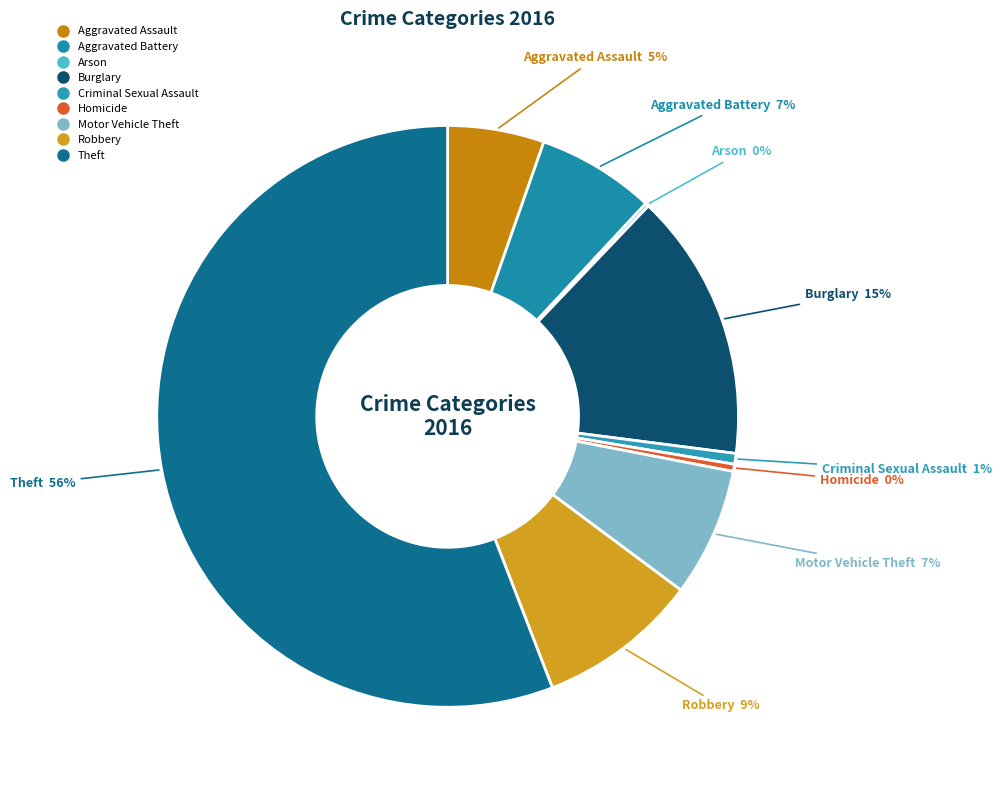

To the nearest percent, what is the difference between the Burglary and Aggravated Assault slice percentages?

10%